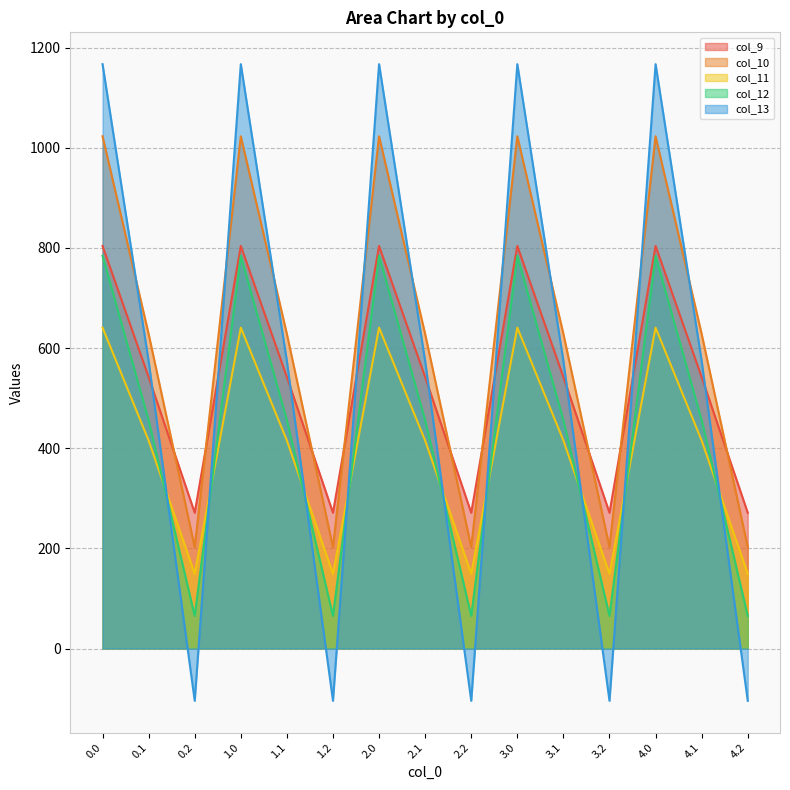

How many times do col_10 and col_9 cross each other?

9